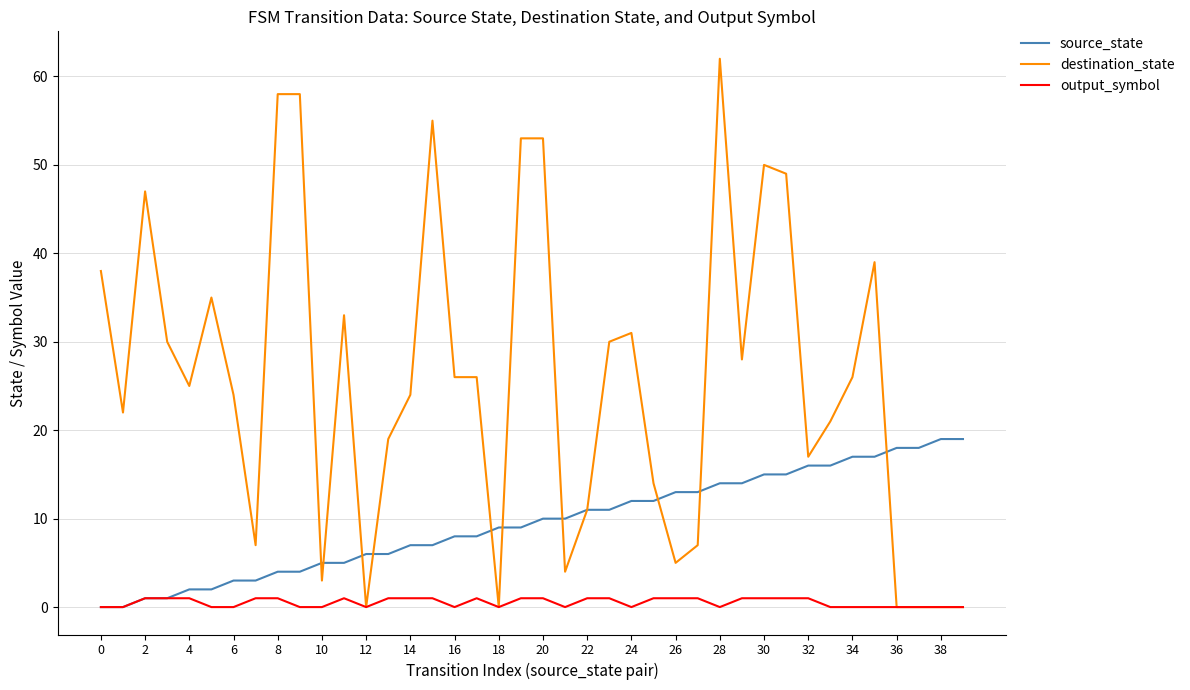

List the series in order of their peak value, highest first.

destination_state, source_state, output_symbol